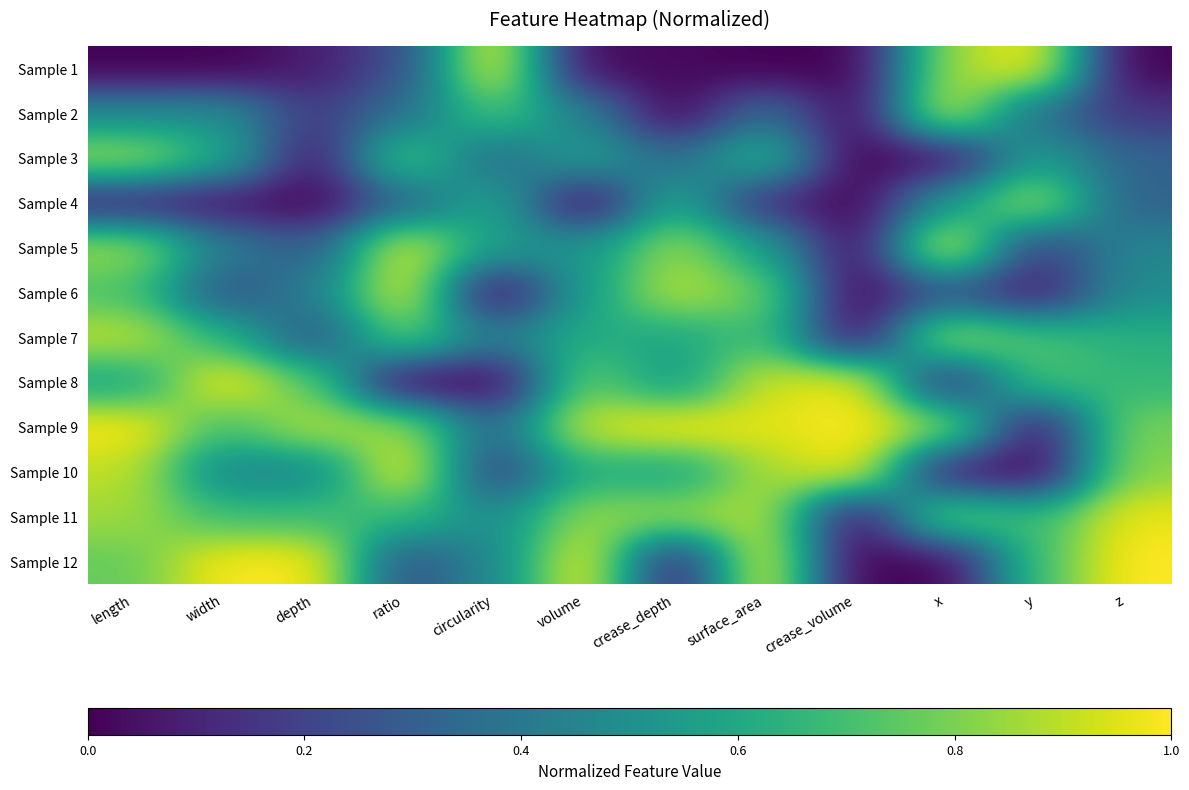

Which category has the highest value across all series?

circularity